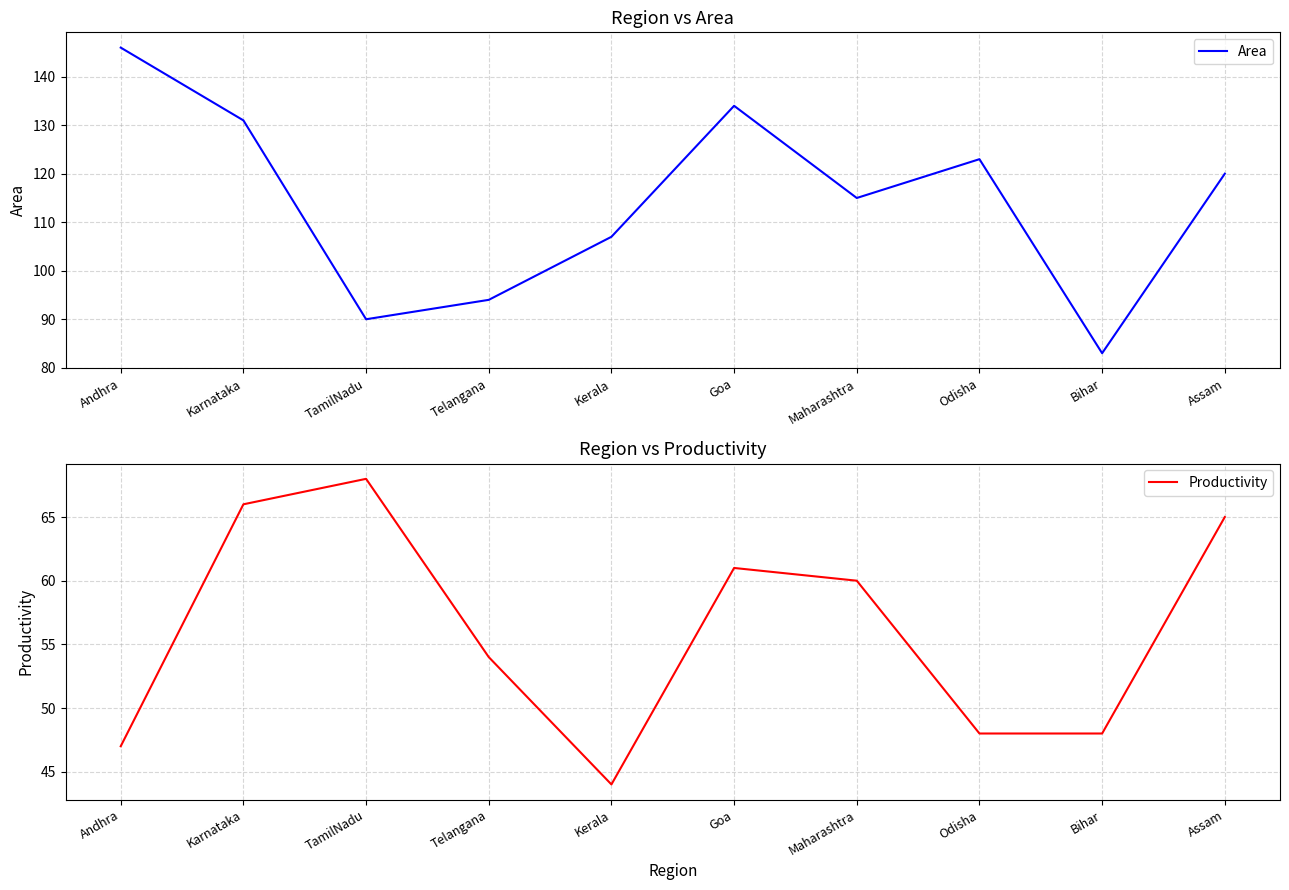

Reading left to right, transcribe all the data shown in this chart.

Area: 146	131	90	94	107	134	115	123	83	120
Productivity: 47	66	68	54	44	61	60	48	48	65